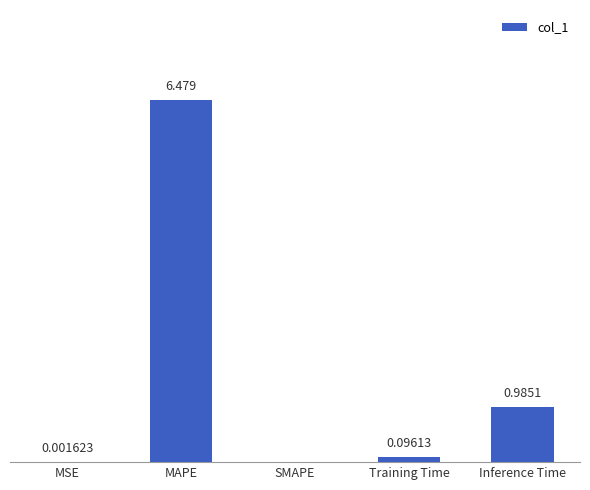

Which label corresponds to the largest value in the chart?

MAPE